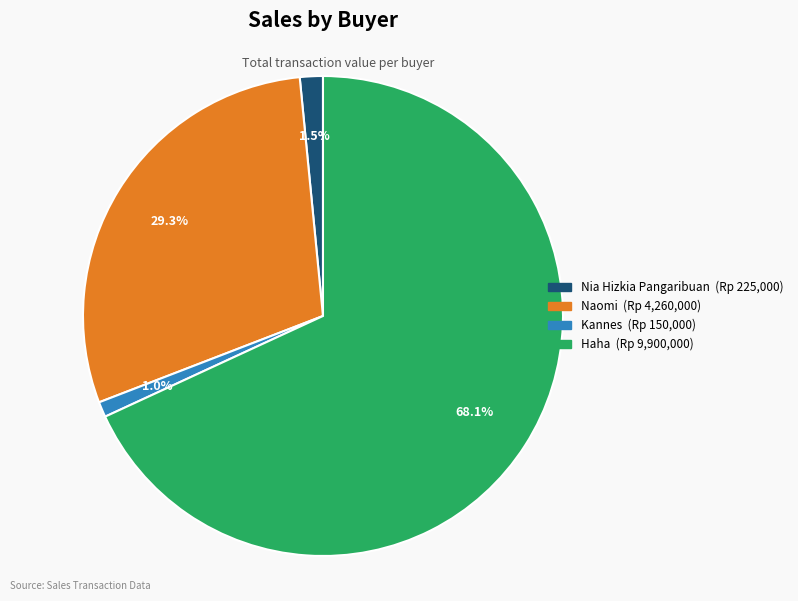

What is the ratio of the value at Kannes to the value at Nia Hizkia Pangaribuan?

0.7